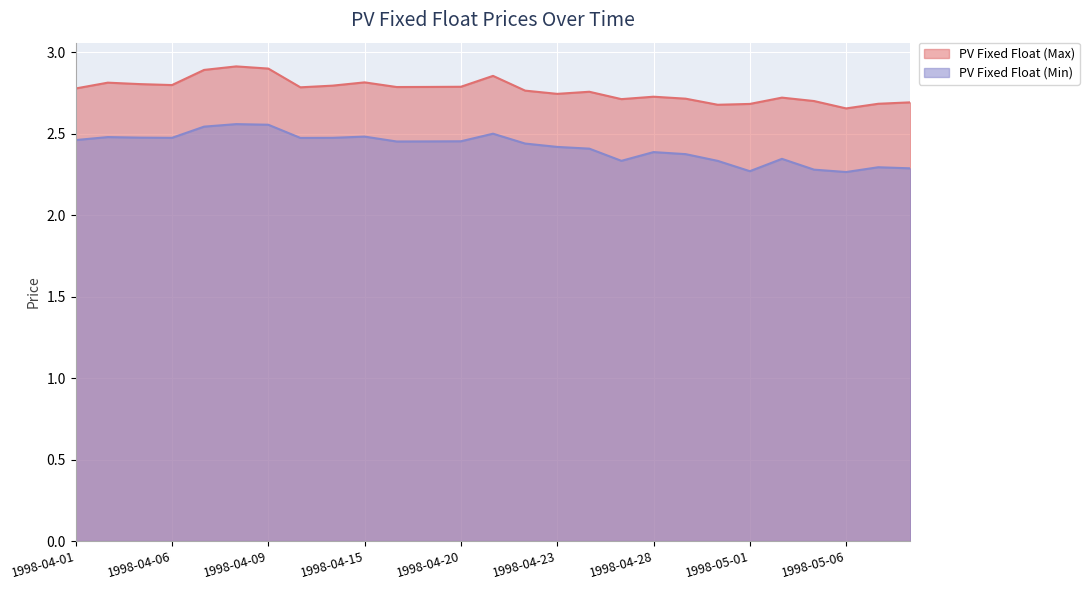

Is it true that PV Fixed Float (Min) equals 1.6 at 1998-04-23?

False